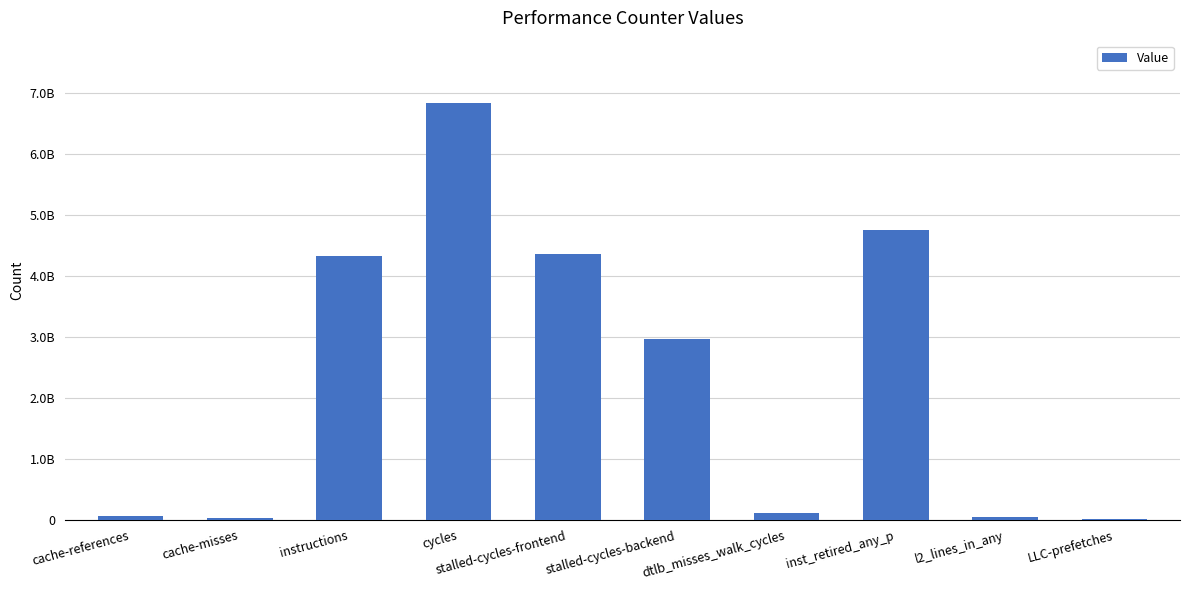

Which has a higher value, inst_retired_any_p or stalled-cycles-backend?

inst_retired_any_p